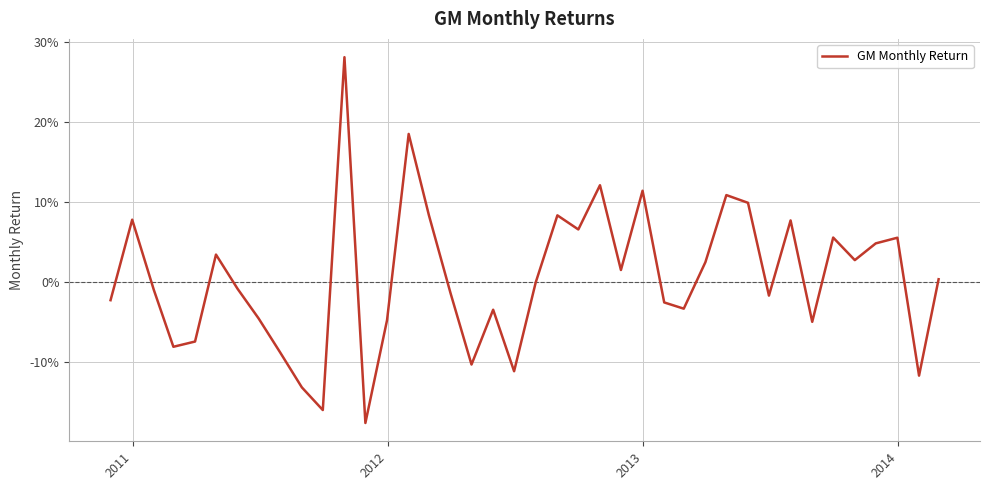

Does the chart display data point markers on the line(s)?

No